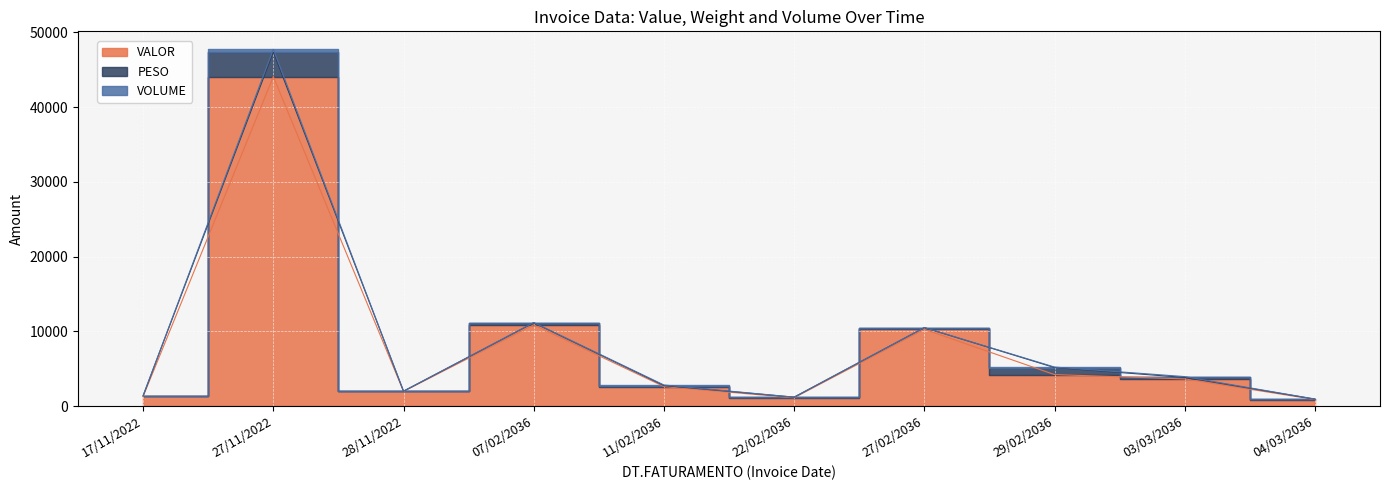

What is the label of the 10th point from the left?

04/03/2036